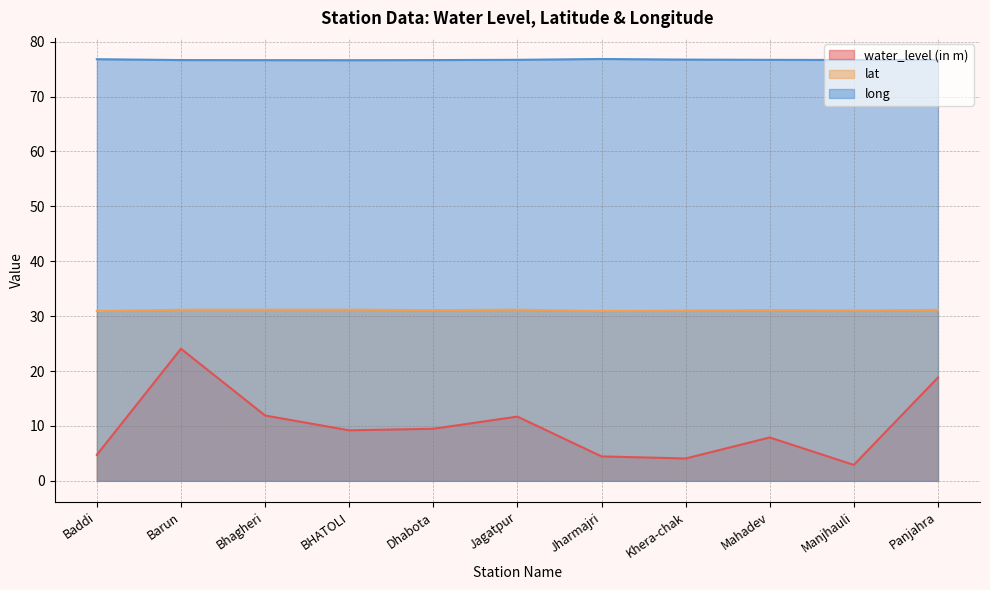

True or false: long and lat intersect in this chart.

False